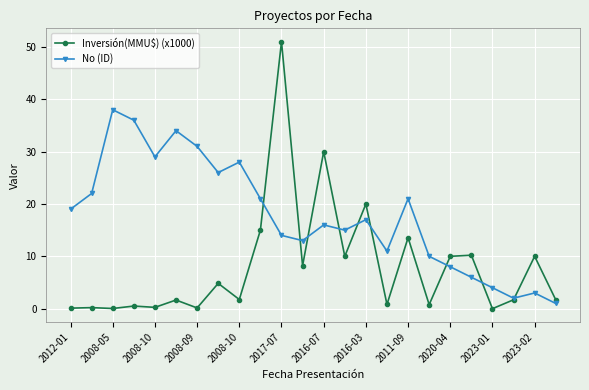

What is the greatest value displayed?

51.0